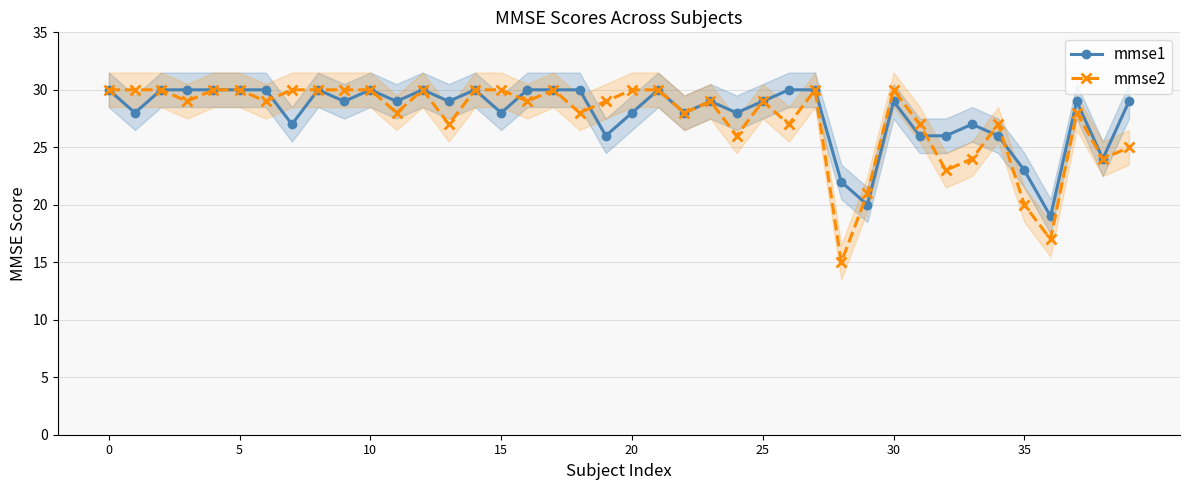

True or false: mmse1 has a value of 40 at 32.

False